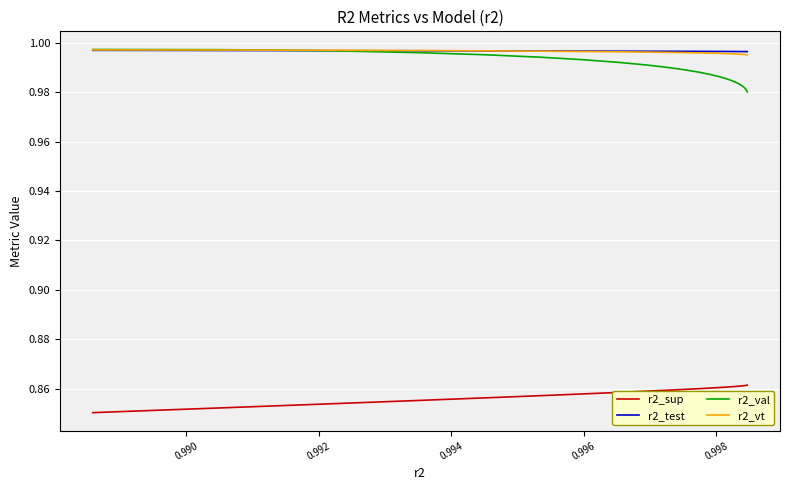

How many lines are shown in the chart?

4